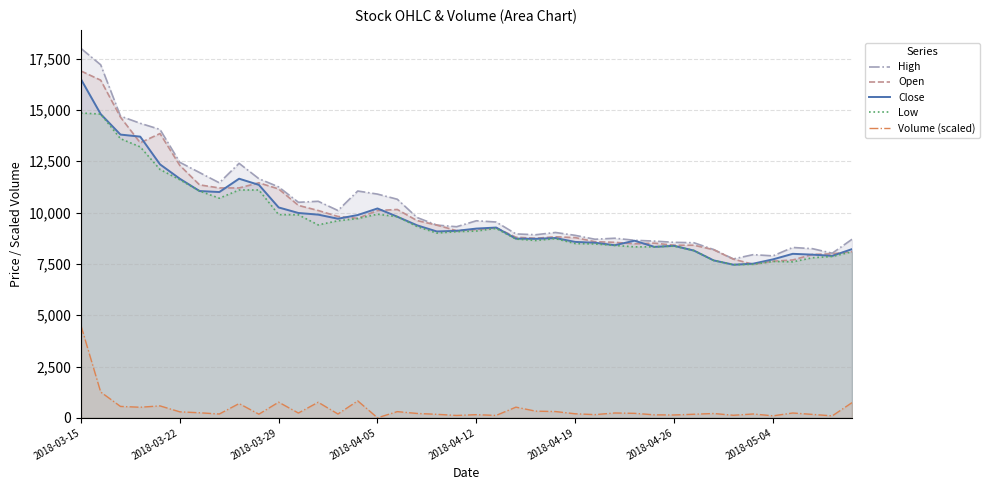

At how many categories does at least one series exceed 5441?

40